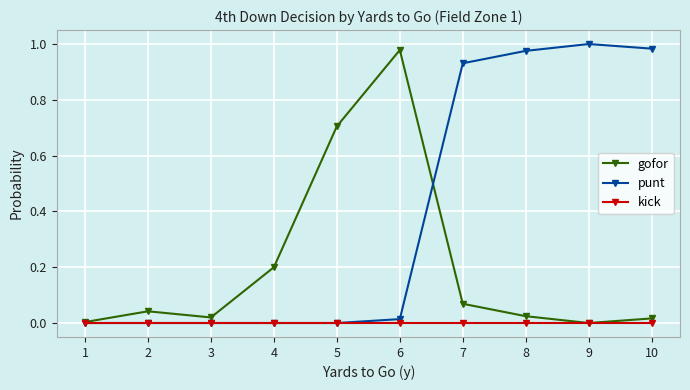

Read the gofor value at 4.

0.2